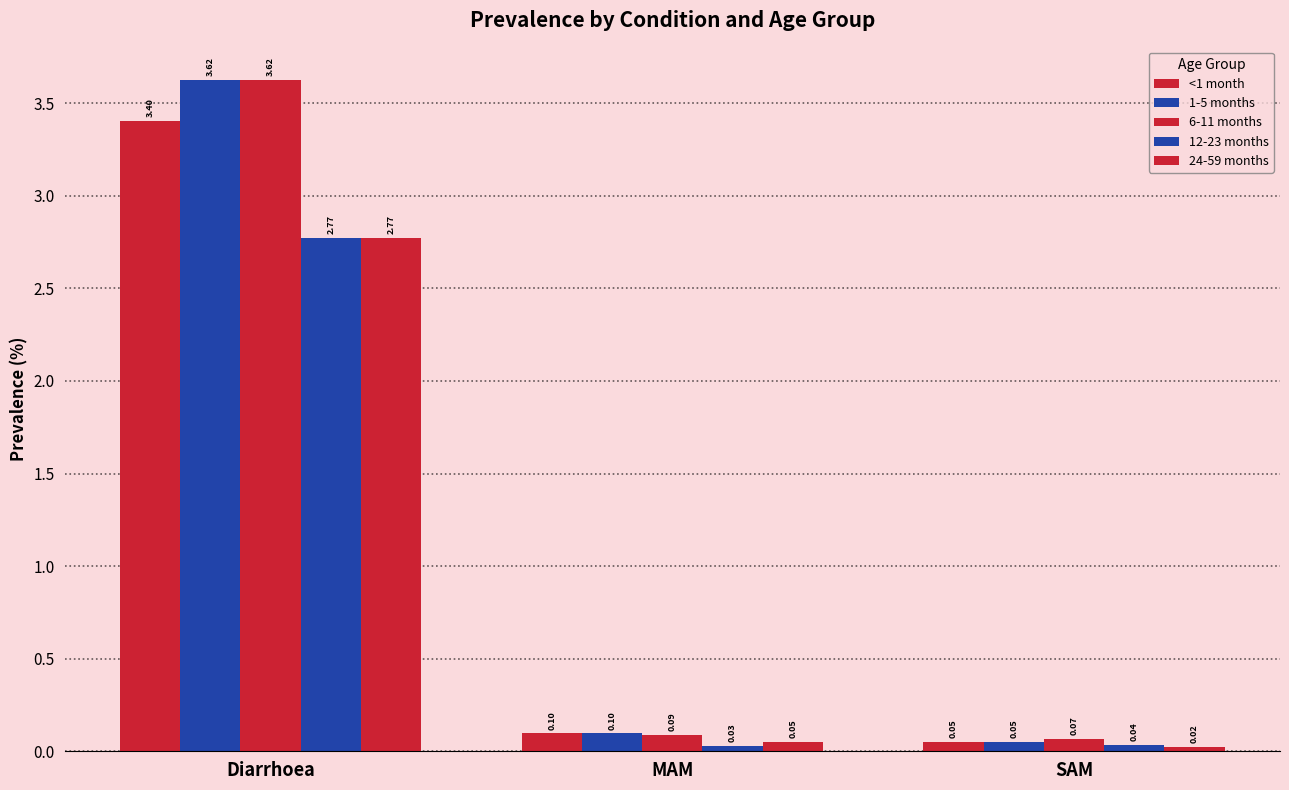

Rank the categories by 12-23 months value from lowest to highest.

MAM, SAM, Diarrhoea